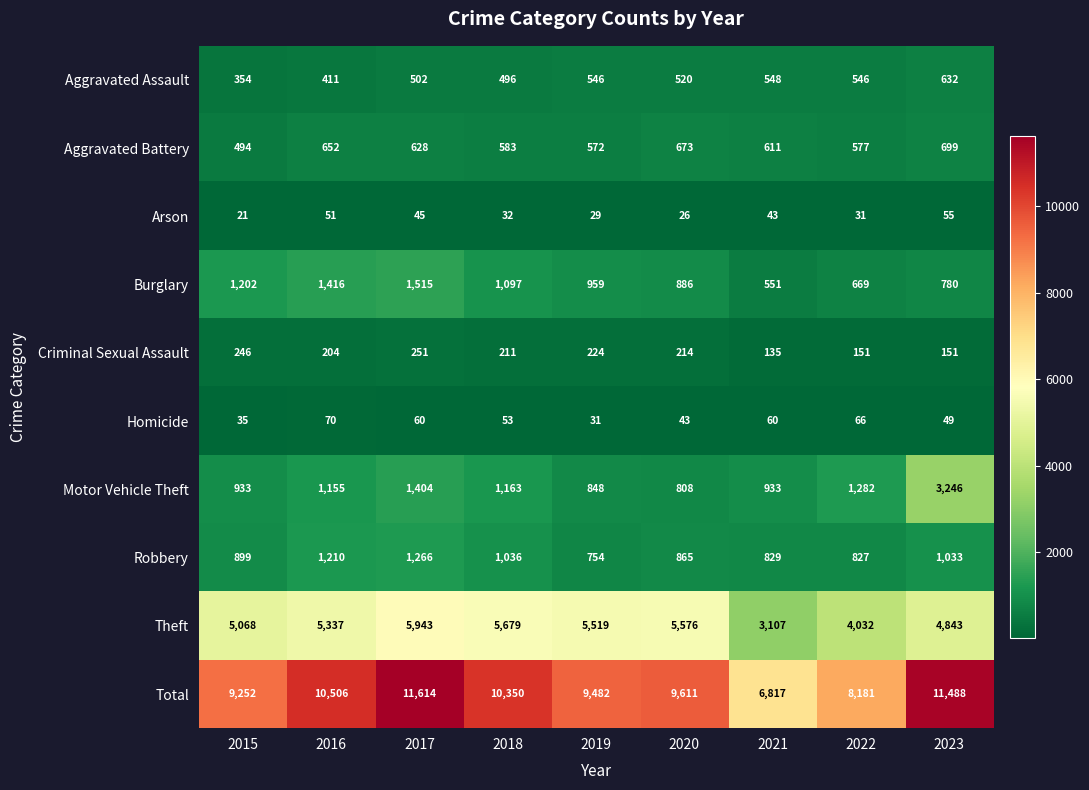

Which series has the largest total across all categories?

Total